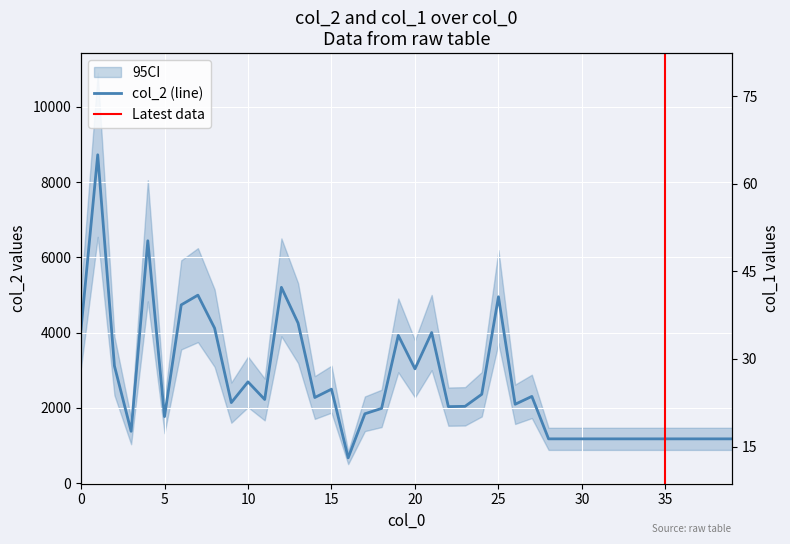

True or false: col_2 and col_1 cross at least once.

False